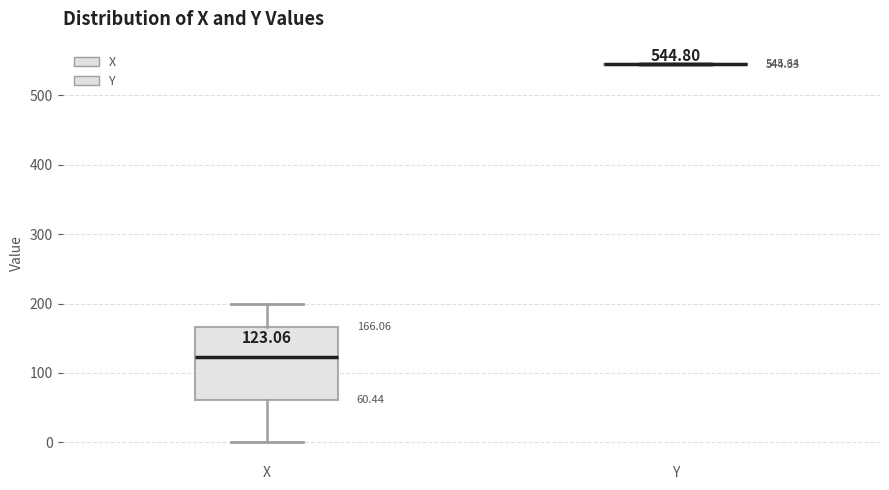

Comparing the boxes themselves (not the whiskers), which one is the tallest?

X